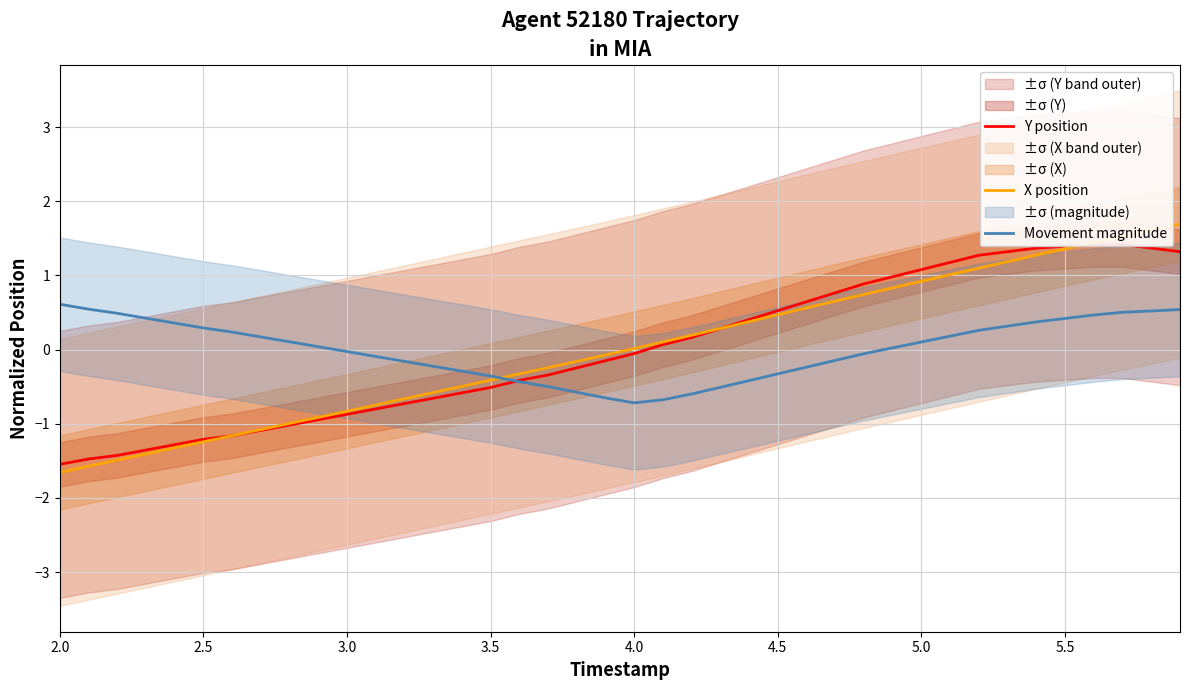

How many values in the X position series are below 0?

20